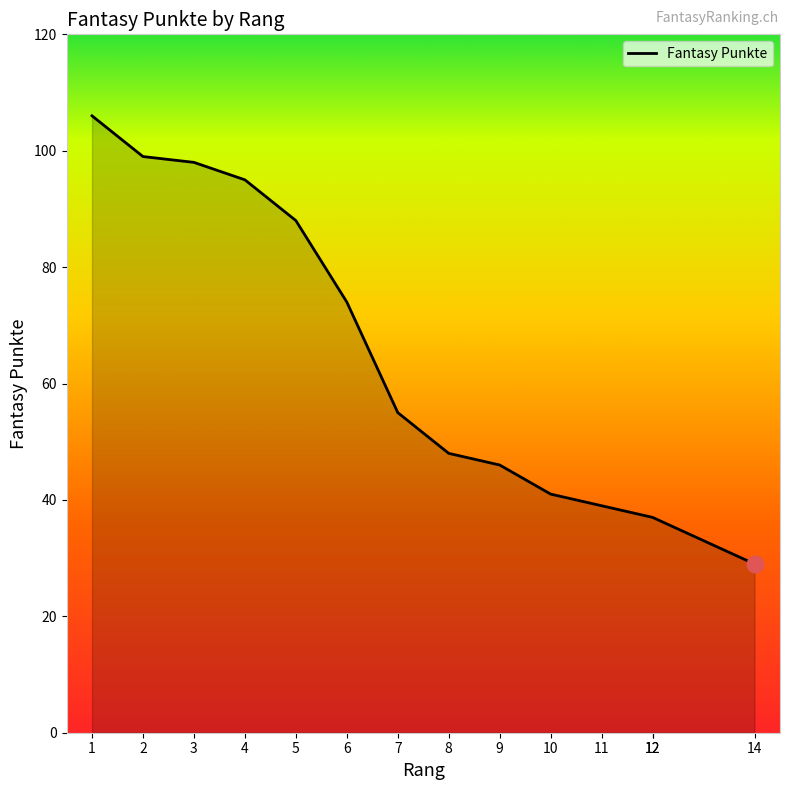

Rank the categories by value from lowest to highest.

14, 12, 12, 11, 10, 9, 8, 7, 6, 5, 4, 3, 2, 1